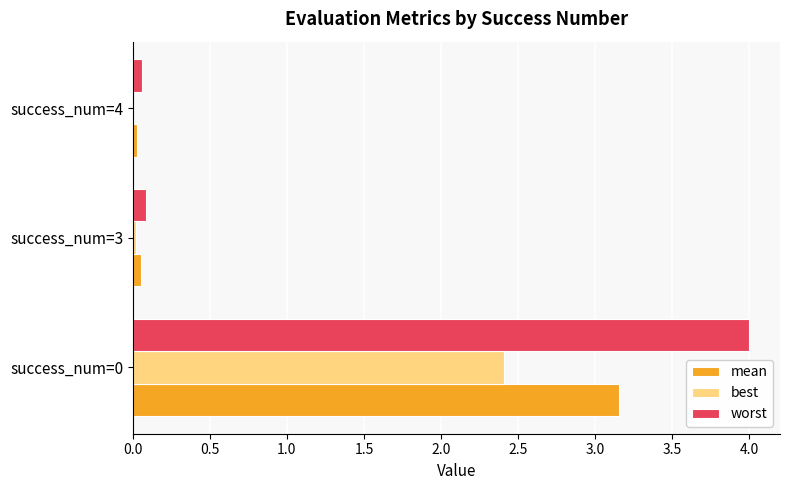

What are all the series names shown in the legend?

mean, best, worst